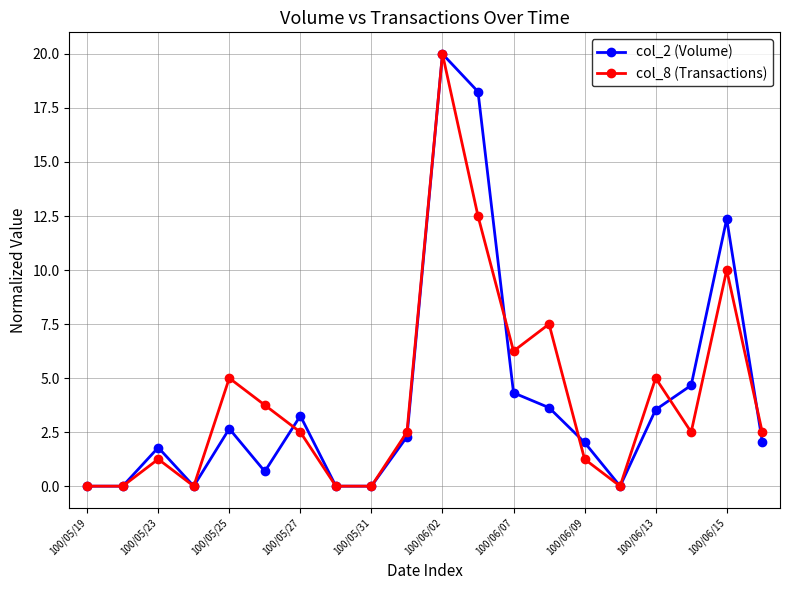

How many lines are shown in the chart?

2